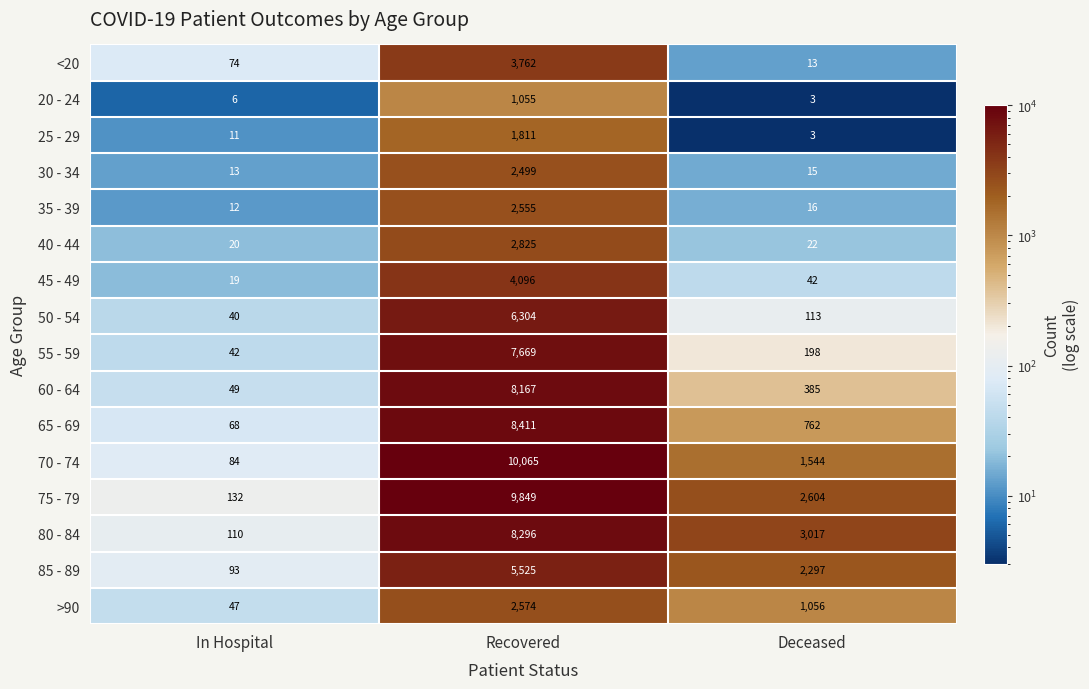

What is the difference between the 65 - 69 values at Recovered and Deceased?

7649